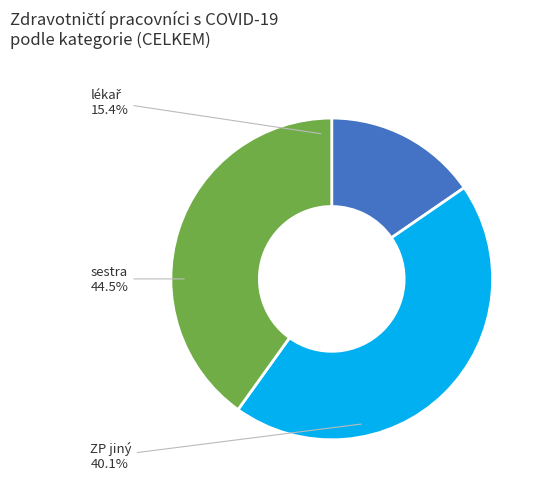

The sestra slice represents 38% of the pie. True or false?

False